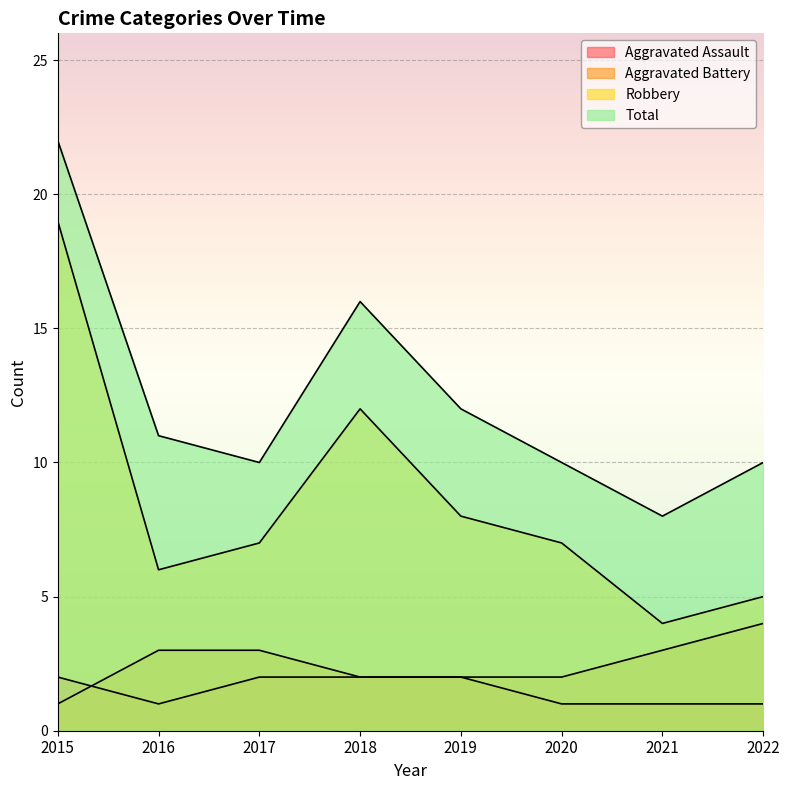

Rank the series by their maximum value, from lowest to highest.

Aggravated Assault, Aggravated Battery, Robbery, Total